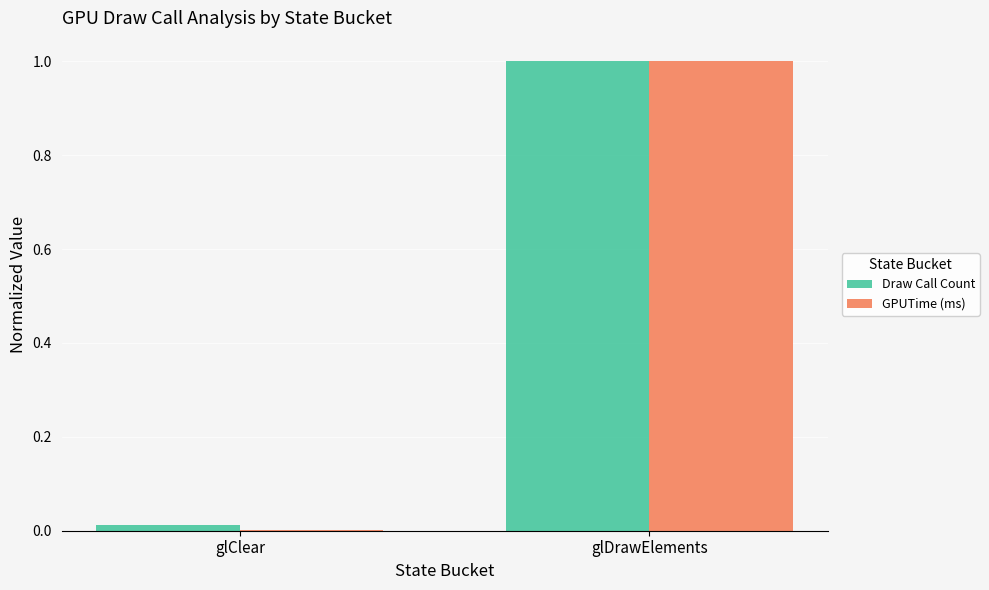

What is the greatest value displayed?

1.0